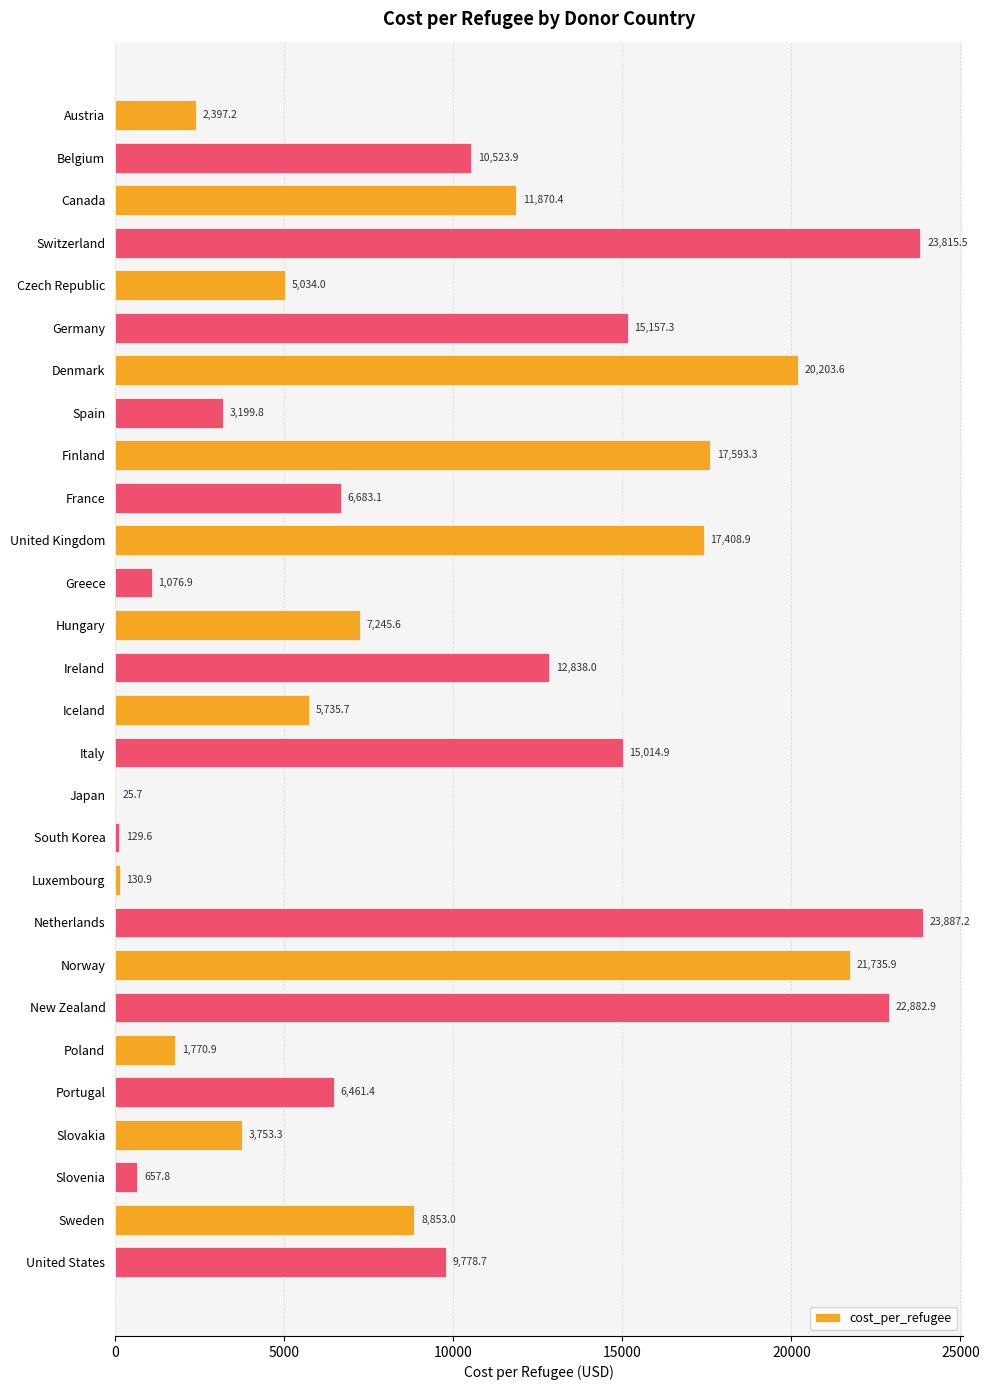

The chart shows a value of 5034.0 at Czech Republic. True or false?

True